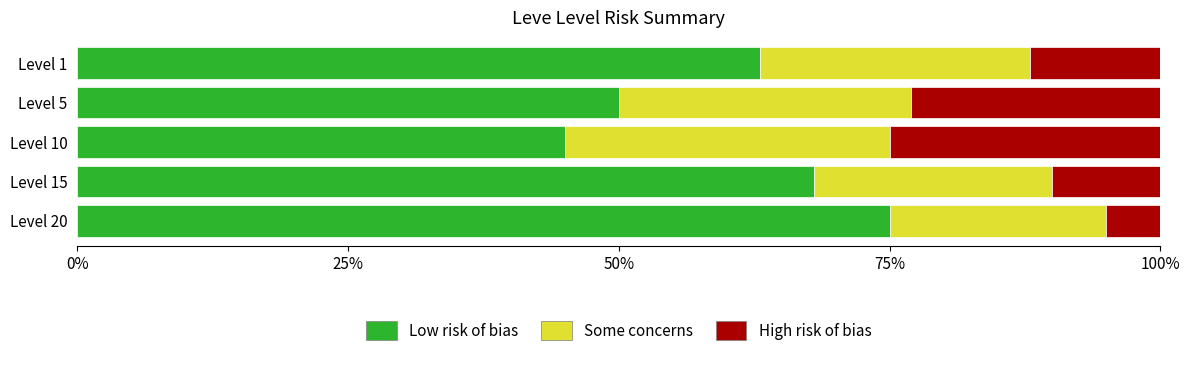

At which label does Low risk of bias reach its peak?

Level 20